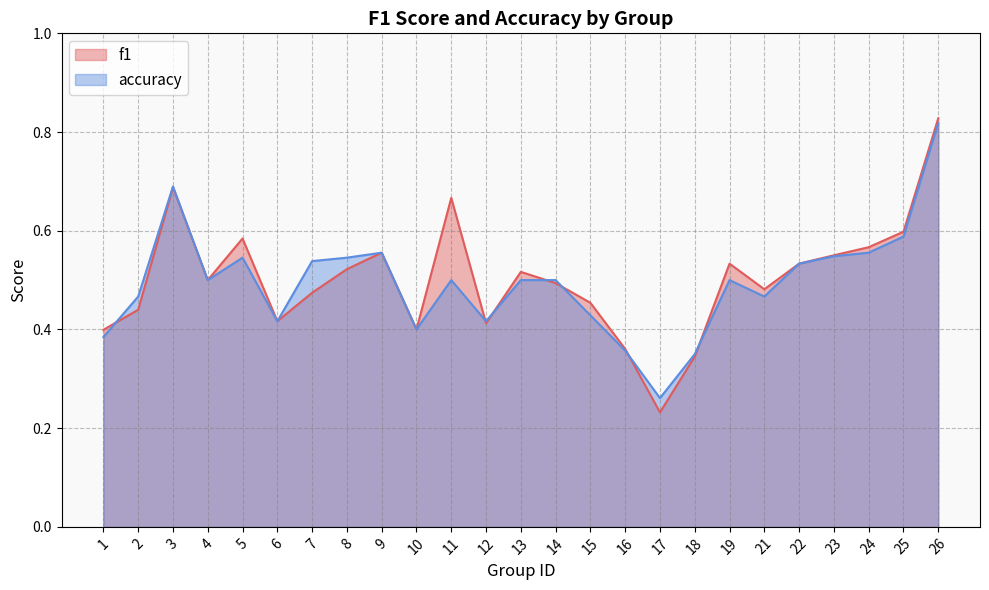

Rank the categories by accuracy value from highest to lowest.

26, 3, 25, 9, 24, 23, 5, 8, 7, 22, 4, 11, 13, 14, 19, 2, 21, 15, 6, 12, 10, 1, 16, 18, 17